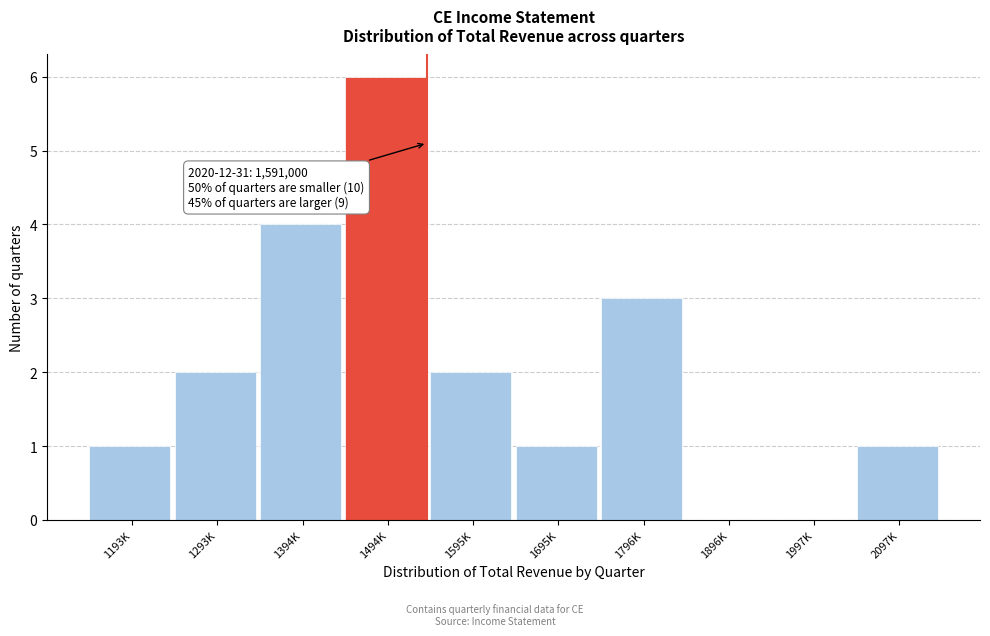

Reading right to left, transcribe all the data shown in this chart.

2097K=1	1997K=0	1896K=0	1796K=3	1695K=1	1595K=2	1494K=6	1394K=4	1293K=2	1193K=1